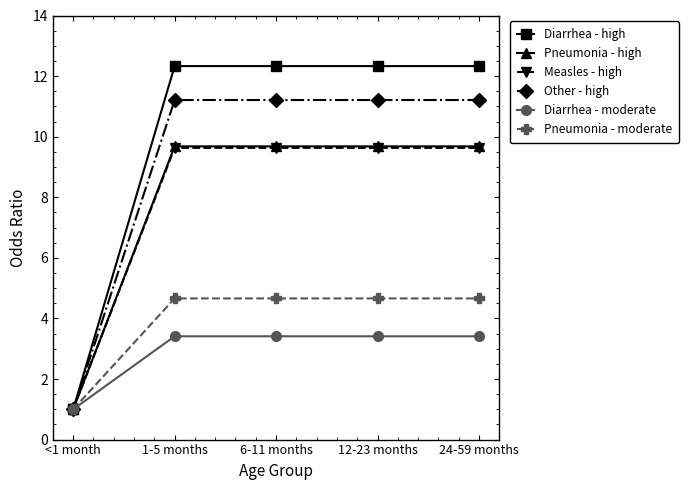

What is the difference between the second highest and minimum values in the Other - high series?

10.2